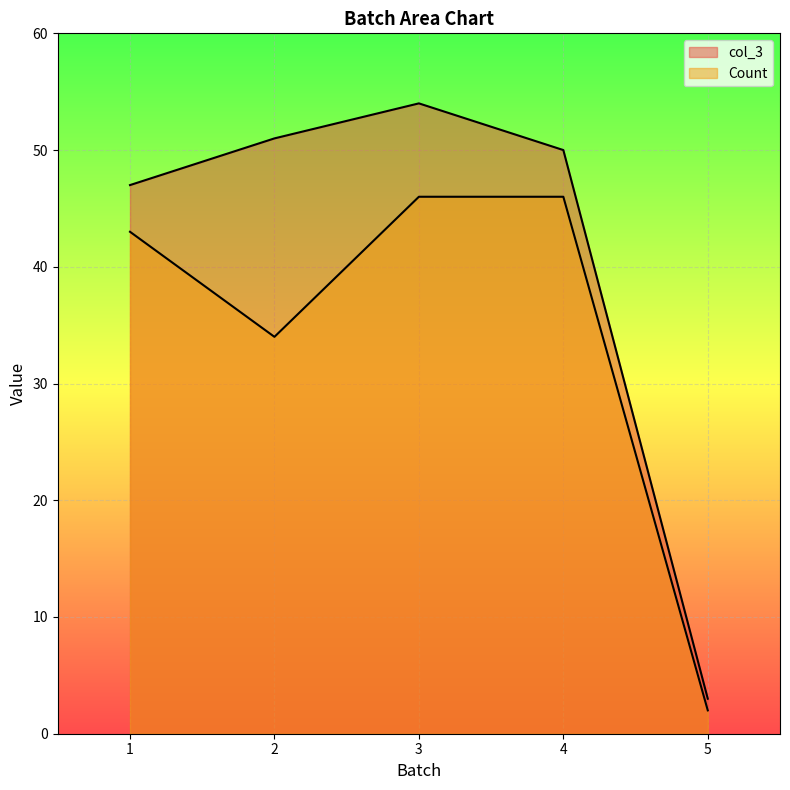

True or false: col_3 has more than 1 points higher than both neighbors.

False